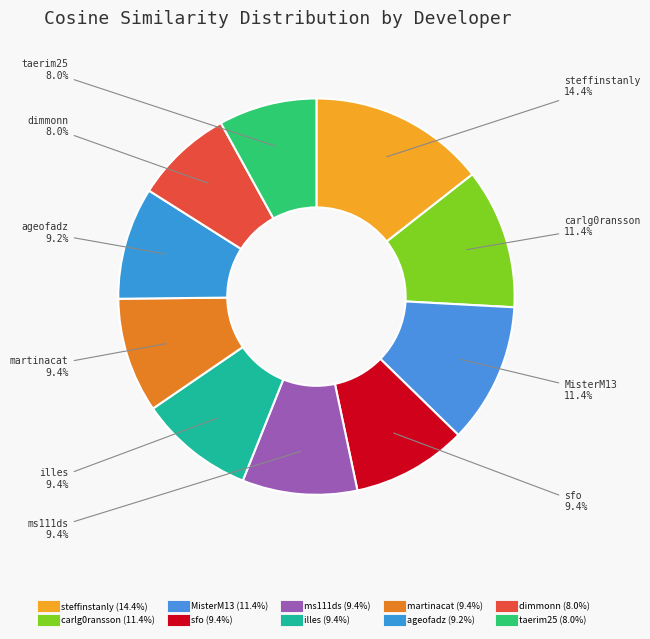

Count the number of slices in the pie.

10